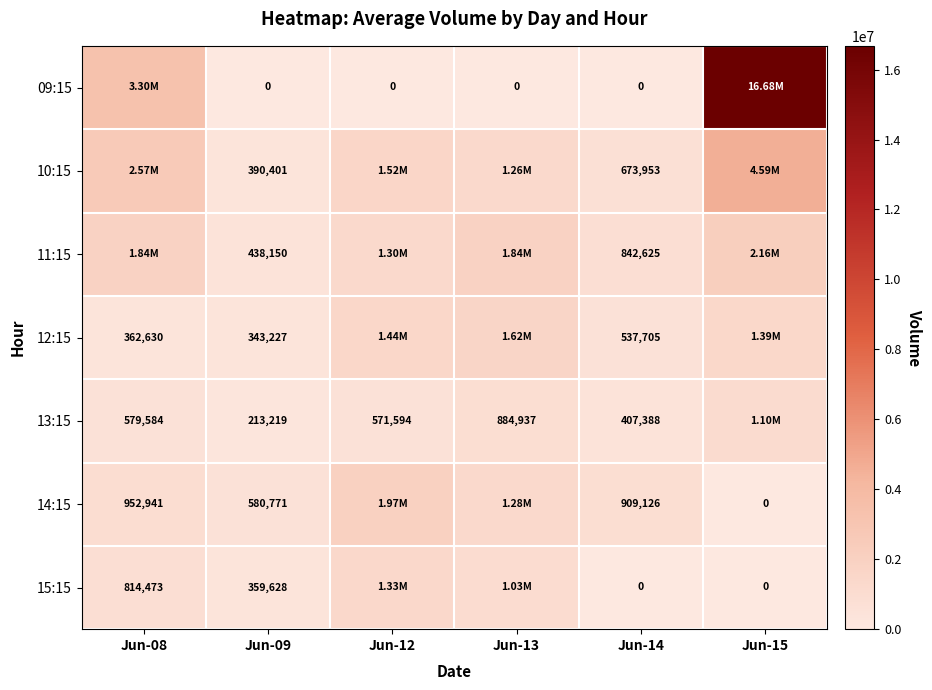

At Jun-09, list the series in order from smallest to largest.

09:15, 13:15, 12:15, 15:15, 10:15, 11:15, 14:15